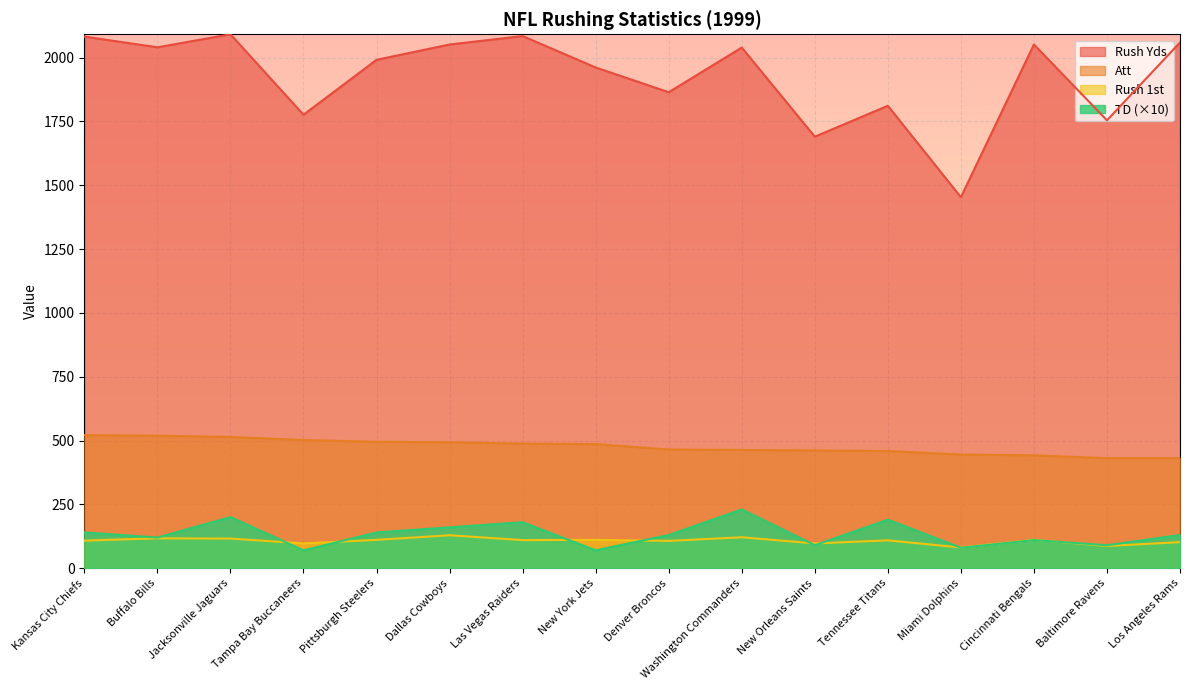

Where is the first local maximum for TD?

Jacksonville Jaguars